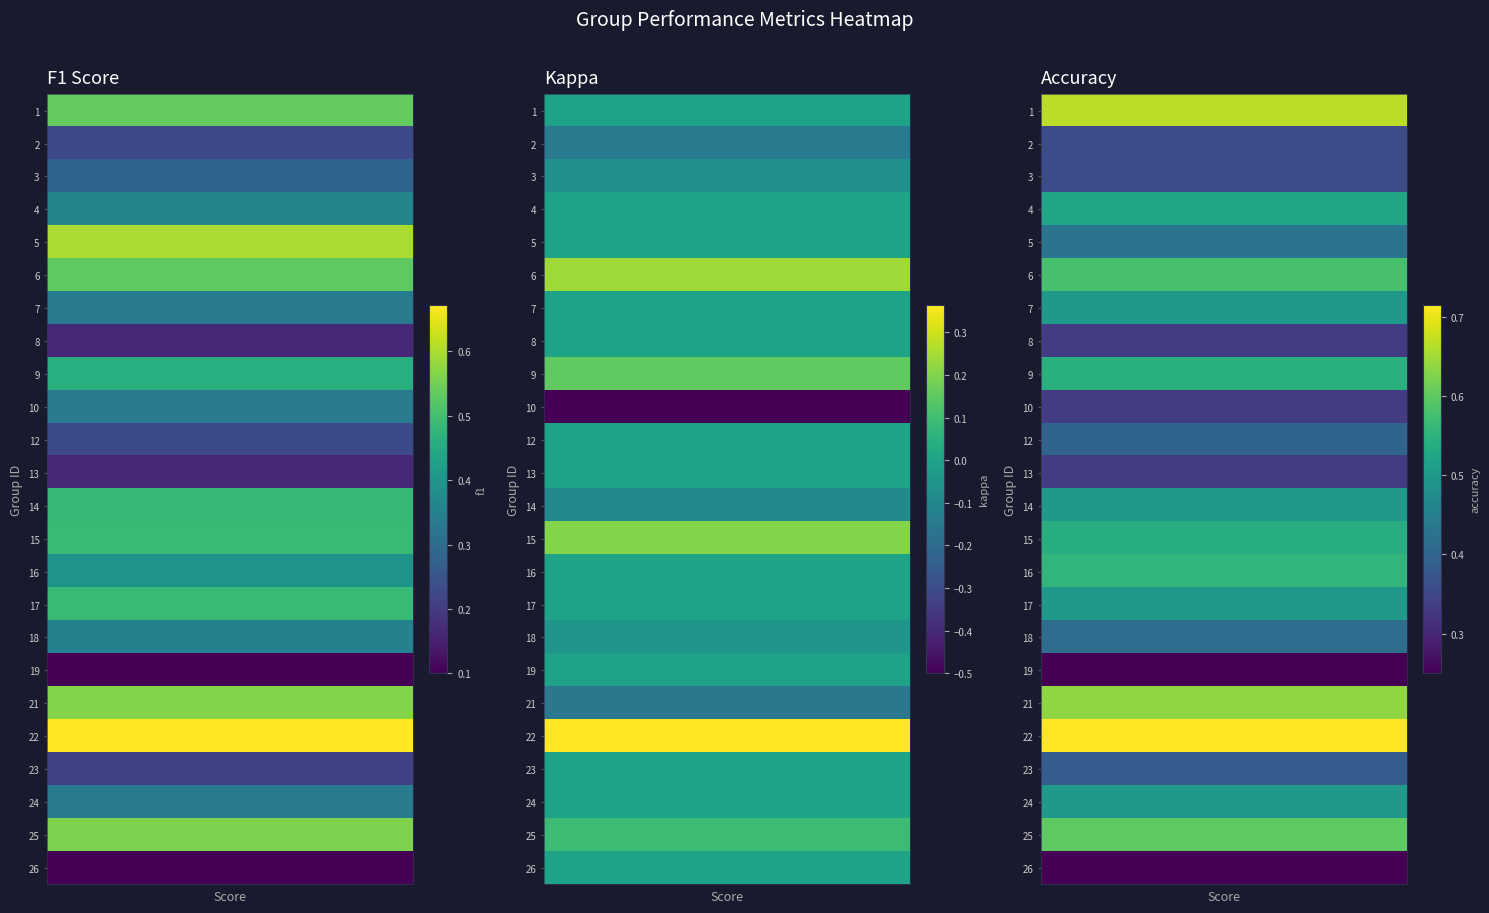

At how many categories does at least one series exceed 0?

3